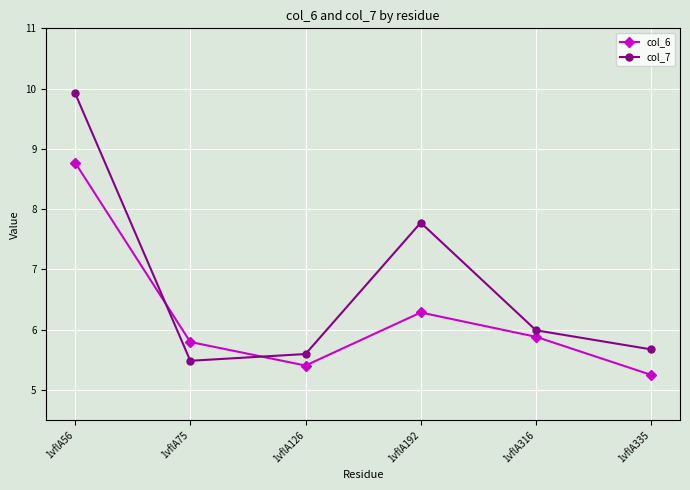

What are all the series names shown in the legend?

col_6, col_7